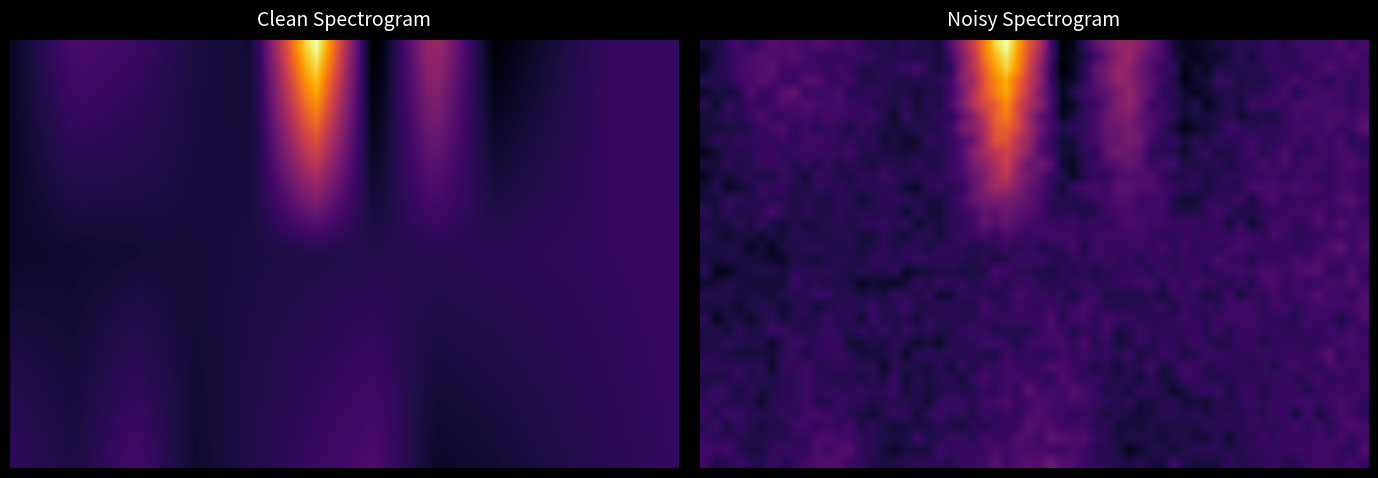

What is the difference between the second highest and minimum values in the row2 series?

14